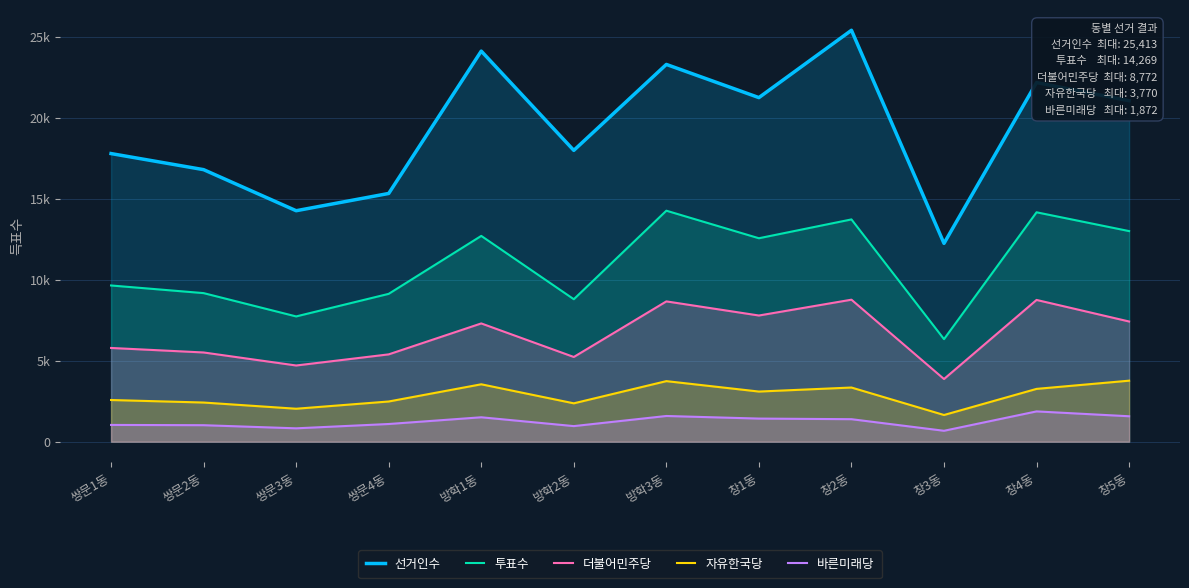

In 자유한국당, how many points are lower than both neighbors (excluding endpoints)?

4